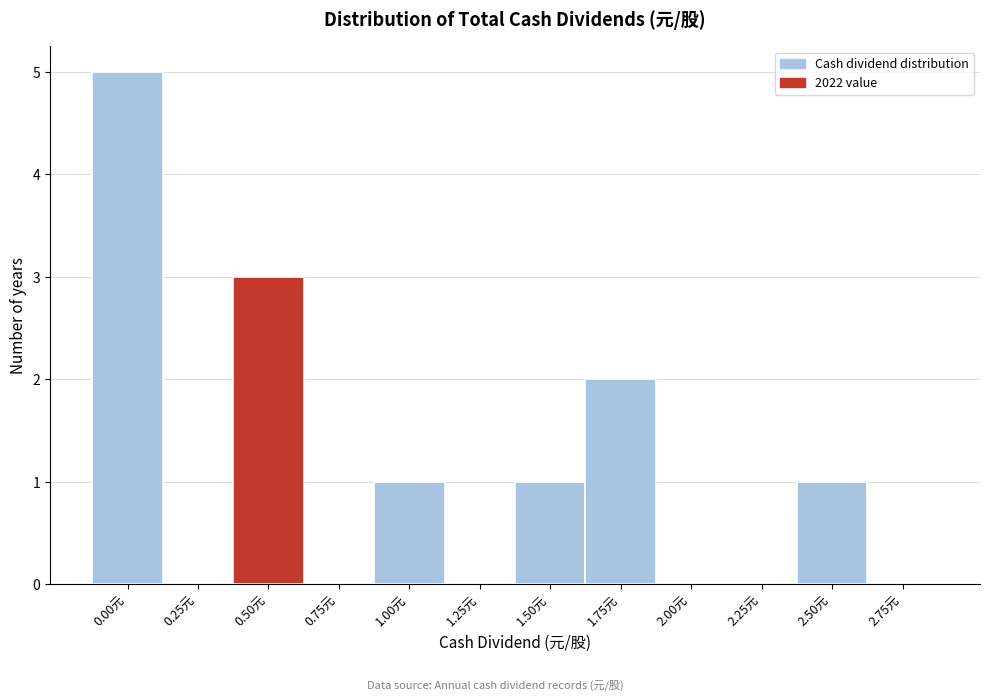

Reading left to right, transcribe all the data shown in this chart.

0.00元=5	0.25元=0	0.50元=3	0.75元=0	1.00元=1	1.25元=0	1.50元=1	1.75元=2	2.00元=0	2.25元=0	2.50元=1	2.75元=0